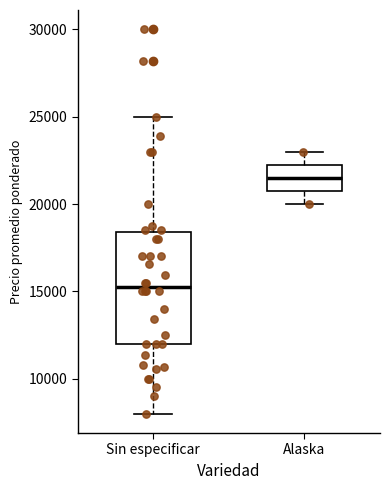

Comparing the boxes themselves (not the whiskers), which one is the tallest?

Sin especificar